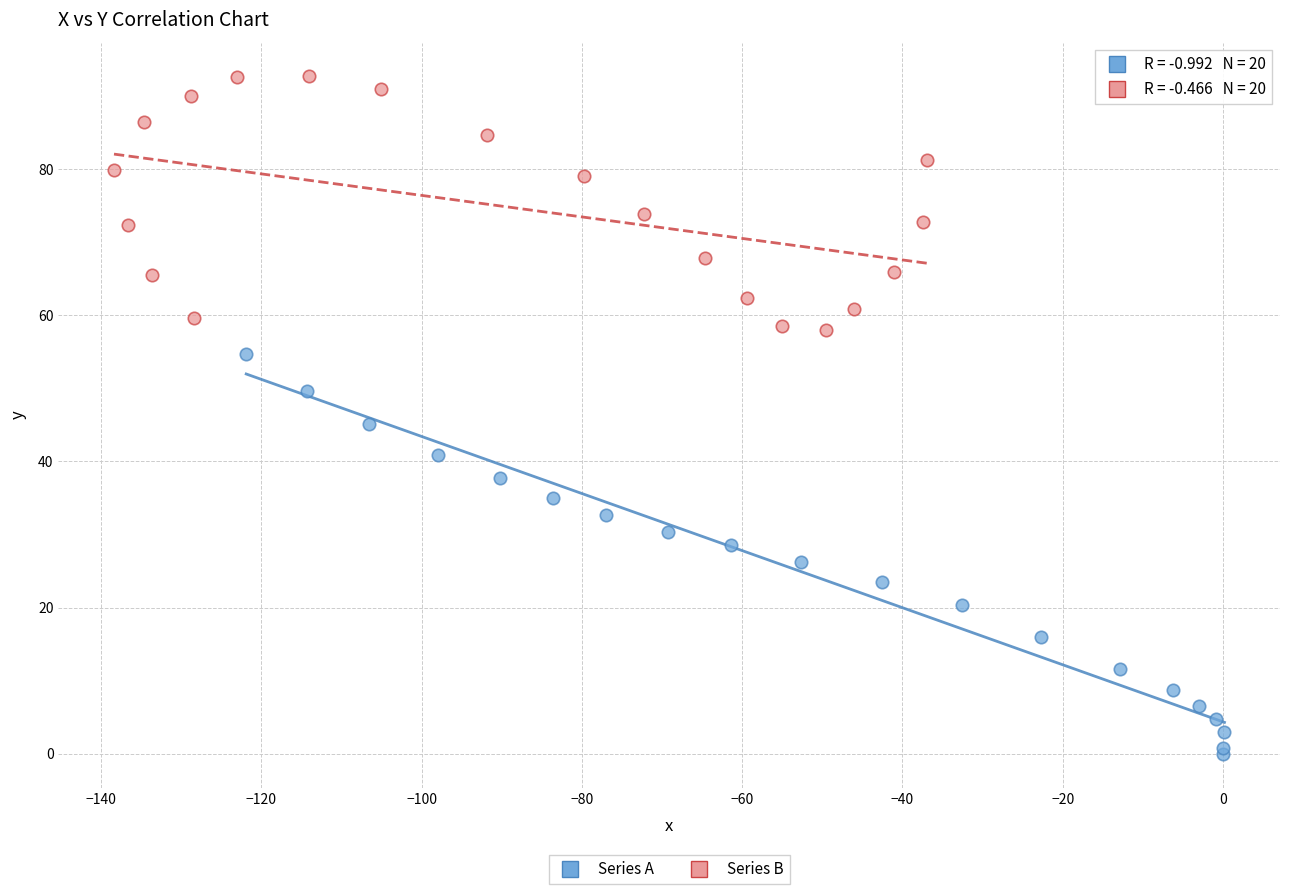

Which series has the widest spread of Y values?

Series A